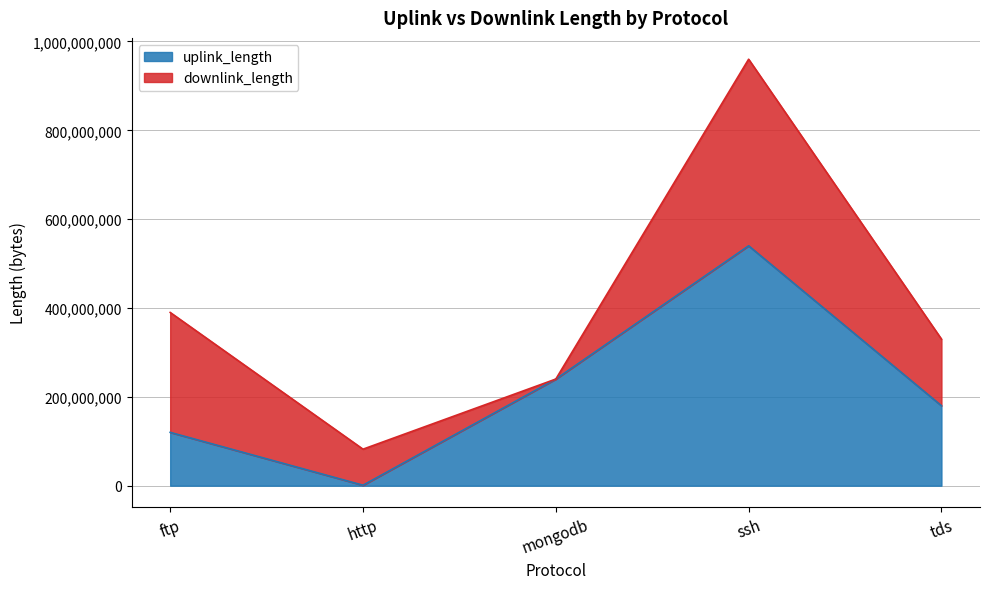

List the labels in order of value, smallest first.

http, ftp, tds, mongodb, ssh